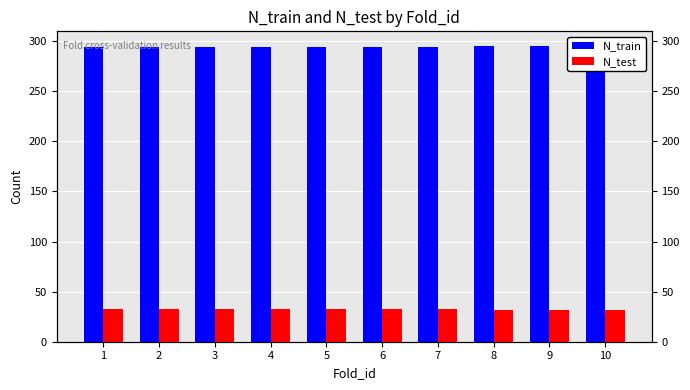

The value of N_test at 5 is 57. True or false?

False